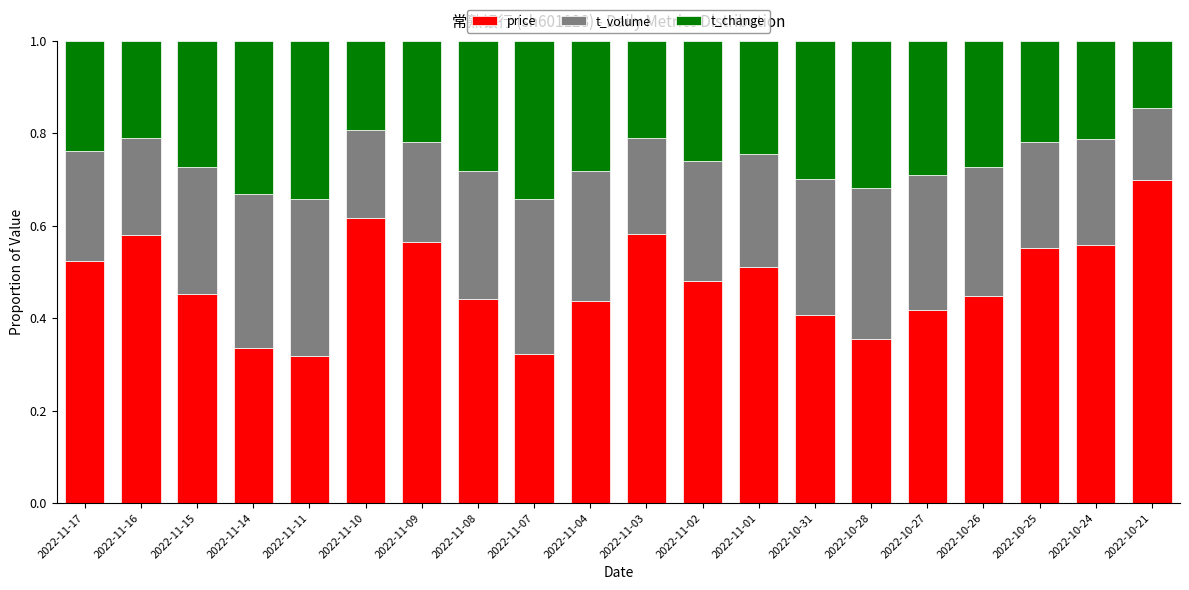

What is the highest value of the price series?

0.7